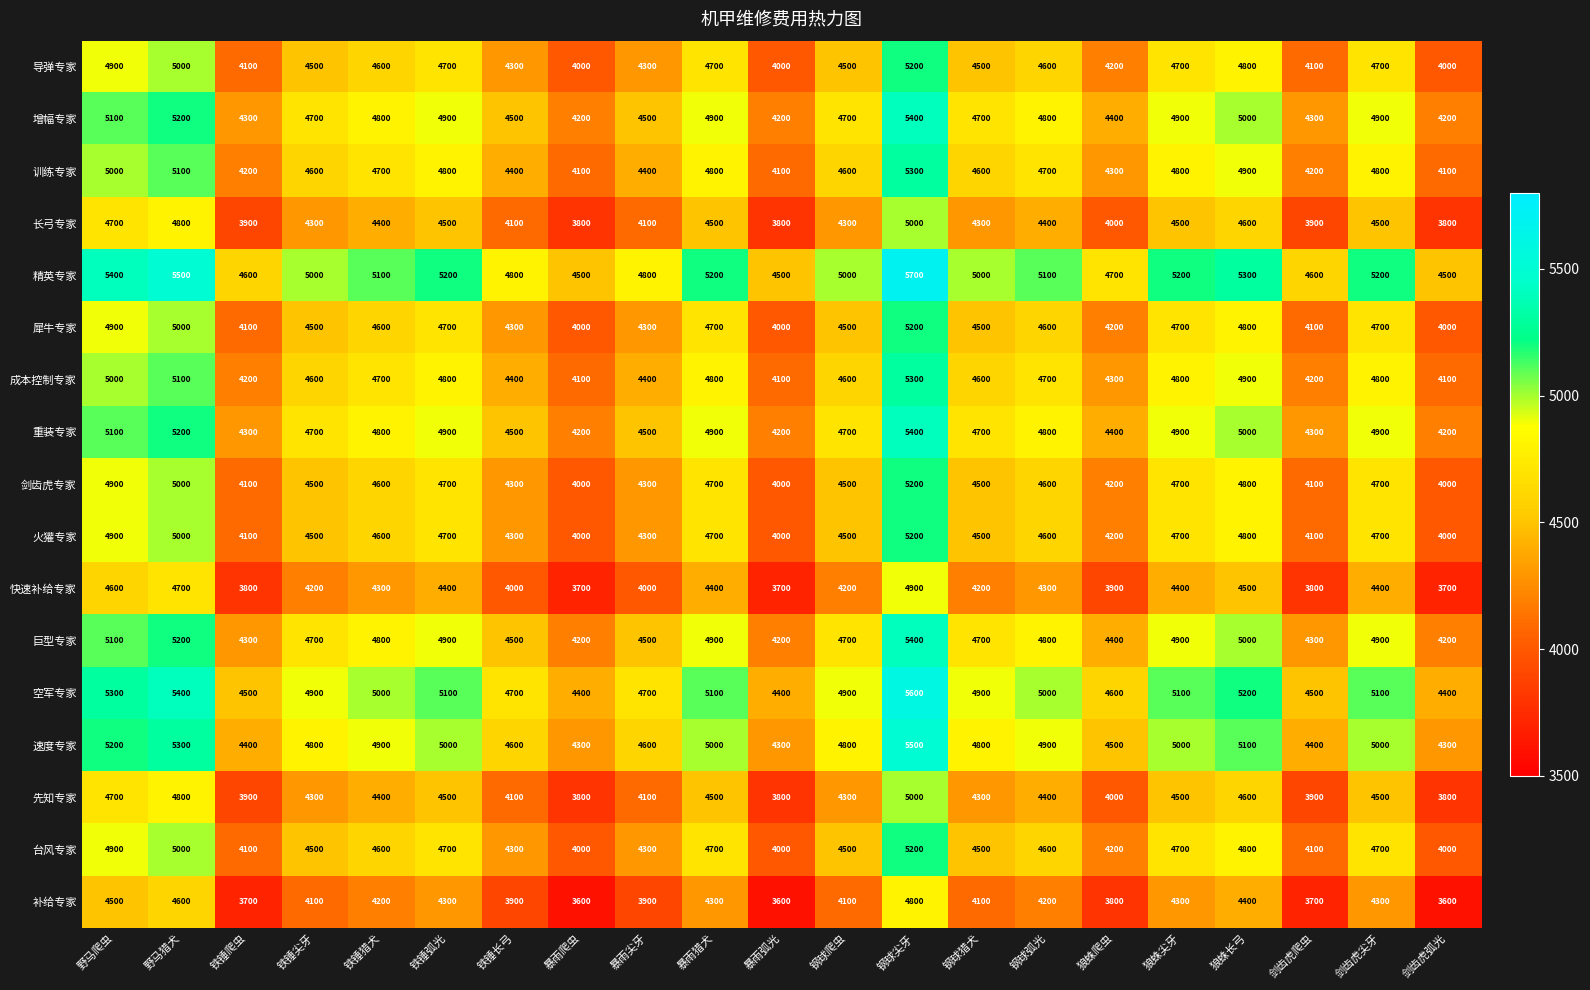

What is the sum of all 快速补给专家 values?

88100